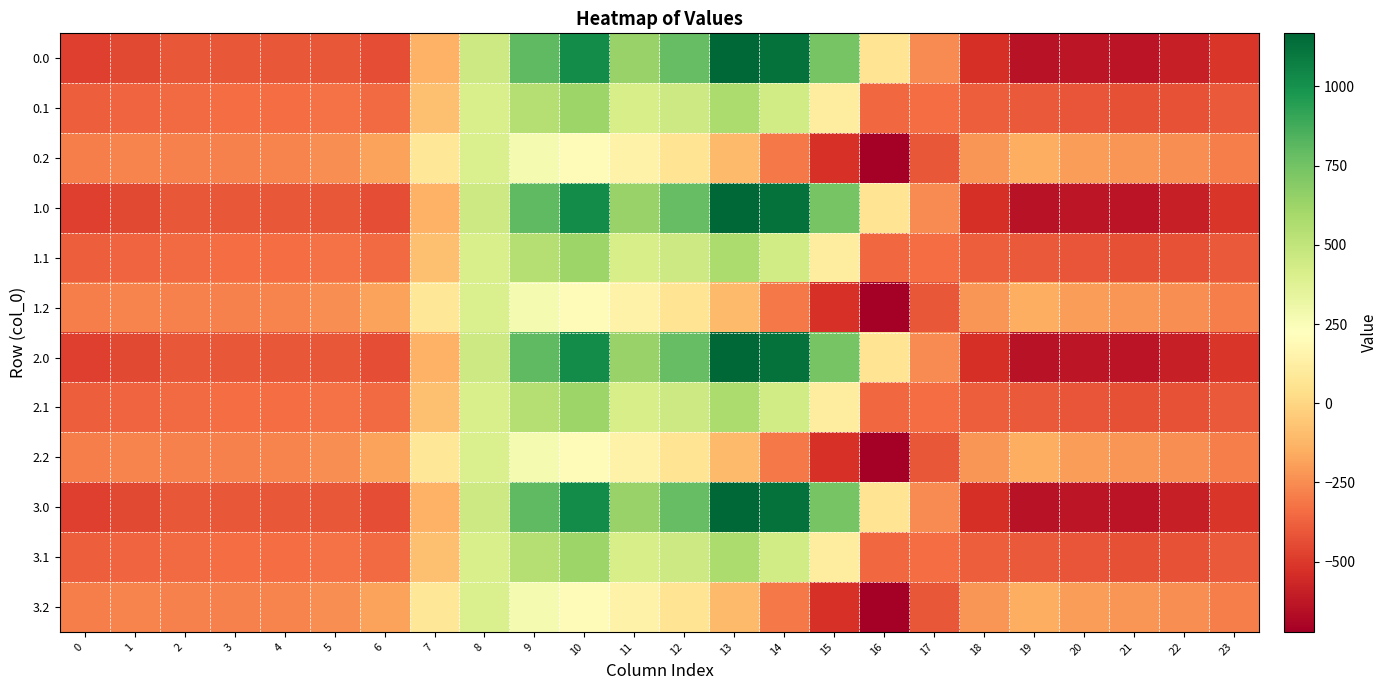

Reading left to right, transcribe all the data shown in this chart.

0.0: 0=-482.0	1=-449.5	2=-410.3	3=-404.4	4=-404.9	5=-410.8	6=-435.0	7=-136.4	8=454.2	9=804.0	10=1023.2	11=640.9	12=784.4	13=1167.2	14=1128.3	15=739.0	16=67.6	17=-250.3	18=-529.6	19=-644.5	20=-629.9	21=-638.4	22=-592.3	23=-511.3
0.1: 0=-384.6	1=-361.1	2=-347.9	3=-342.7	4=-339.6	5=-329.5	6=-345.2	7=-81.6	8=412.6	9=542.1	10=628.1	11=415.4	12=456.1	13=574.0	14=438.6	15=111.1	16=-353.7	17=-340.1	18=-388.5	19=-399.7	20=-414.5	21=-432.4	22=-419.9	23=-399.4
0.2: 0=-287.1	1=-272.7	2=-285.5	3=-281.0	4=-274.4	5=-248.1	6=-187.1	7=77.9	8=407.2	9=271.1	10=202.5	11=149.1	12=65.2	13=-104.4	14=-301.9	15=-522.2	16=-721.2	17=-409.5	18=-223.1	19=-151.1	20=-199.2	21=-226.4	22=-247.4	23=-287.5
1.0: 0=-482.0	1=-449.5	2=-410.3	3=-404.4	4=-404.9	5=-410.8	6=-435.0	7=-136.4	8=454.2	9=804.0	10=1023.2	11=640.9	12=784.4	13=1167.2	14=1128.3	15=739.0	16=67.6	17=-250.3	18=-529.6	19=-644.5	20=-629.9	21=-638.4	22=-592.3	23=-511.3
1.1: 0=-384.6	1=-361.1	2=-347.9	3=-342.7	4=-339.6	5=-329.5	6=-345.2	7=-81.6	8=412.6	9=542.1	10=628.1	11=415.4	12=456.1	13=574.0	14=438.6	15=111.1	16=-353.7	17=-340.1	18=-388.5	19=-399.7	20=-414.5	21=-432.4	22=-419.9	23=-399.4
1.2: 0=-287.1	1=-272.7	2=-285.5	3=-281.0	4=-274.4	5=-248.1	6=-187.1	7=77.9	8=407.2	9=271.1	10=202.5	11=149.1	12=65.2	13=-104.4	14=-301.9	15=-522.2	16=-721.2	17=-409.5	18=-223.1	19=-151.1	20=-199.2	21=-226.4	22=-247.4	23=-287.5
2.0: 0=-482.0	1=-449.5	2=-410.3	3=-404.4	4=-404.9	5=-410.8	6=-435.0	7=-136.4	8=454.2	9=804.0	10=1023.2	11=640.9	12=784.4	13=1167.2	14=1128.3	15=739.0	16=67.6	17=-250.3	18=-529.6	19=-644.5	20=-629.9	21=-638.4	22=-592.3	23=-511.3
2.1: 0=-384.6	1=-361.1	2=-347.9	3=-342.7	4=-339.6	5=-329.5	6=-345.2	7=-81.6	8=412.6	9=542.1	10=628.1	11=415.4	12=456.1	13=574.0	14=438.6	15=111.1	16=-353.7	17=-340.1	18=-388.5	19=-399.7	20=-414.5	21=-432.4	22=-419.9	23=-399.4
2.2: 0=-287.1	1=-272.7	2=-285.5	3=-281.0	4=-274.4	5=-248.1	6=-187.1	7=77.9	8=407.2	9=271.1	10=202.5	11=149.1	12=65.2	13=-104.4	14=-301.9	15=-522.2	16=-721.2	17=-409.5	18=-223.1	19=-151.1	20=-199.2	21=-226.4	22=-247.4	23=-287.5
3.0: 0=-482.0	1=-449.5	2=-410.3	3=-404.4	4=-404.9	5=-410.8	6=-435.0	7=-136.4	8=454.2	9=804.0	10=1023.2	11=640.9	12=784.4	13=1167.2	14=1128.3	15=739.0	16=67.6	17=-250.3	18=-529.6	19=-644.5	20=-629.9	21=-638.4	22=-592.3	23=-511.3
3.1: 0=-384.6	1=-361.1	2=-347.9	3=-342.7	4=-339.6	5=-329.5	6=-345.2	7=-81.6	8=412.6	9=542.1	10=628.1	11=415.4	12=456.1	13=574.0	14=438.6	15=111.1	16=-353.7	17=-340.1	18=-388.5	19=-399.7	20=-414.5	21=-432.4	22=-419.9	23=-399.4
3.2: 0=-287.1	1=-272.7	2=-285.5	3=-281.0	4=-274.4	5=-248.1	6=-187.1	7=77.9	8=407.2	9=271.1	10=202.5	11=149.1	12=65.2	13=-104.4	14=-301.9	15=-522.2	16=-721.2	17=-409.5	18=-223.1	19=-151.1	20=-199.2	21=-226.4	22=-247.4	23=-287.5